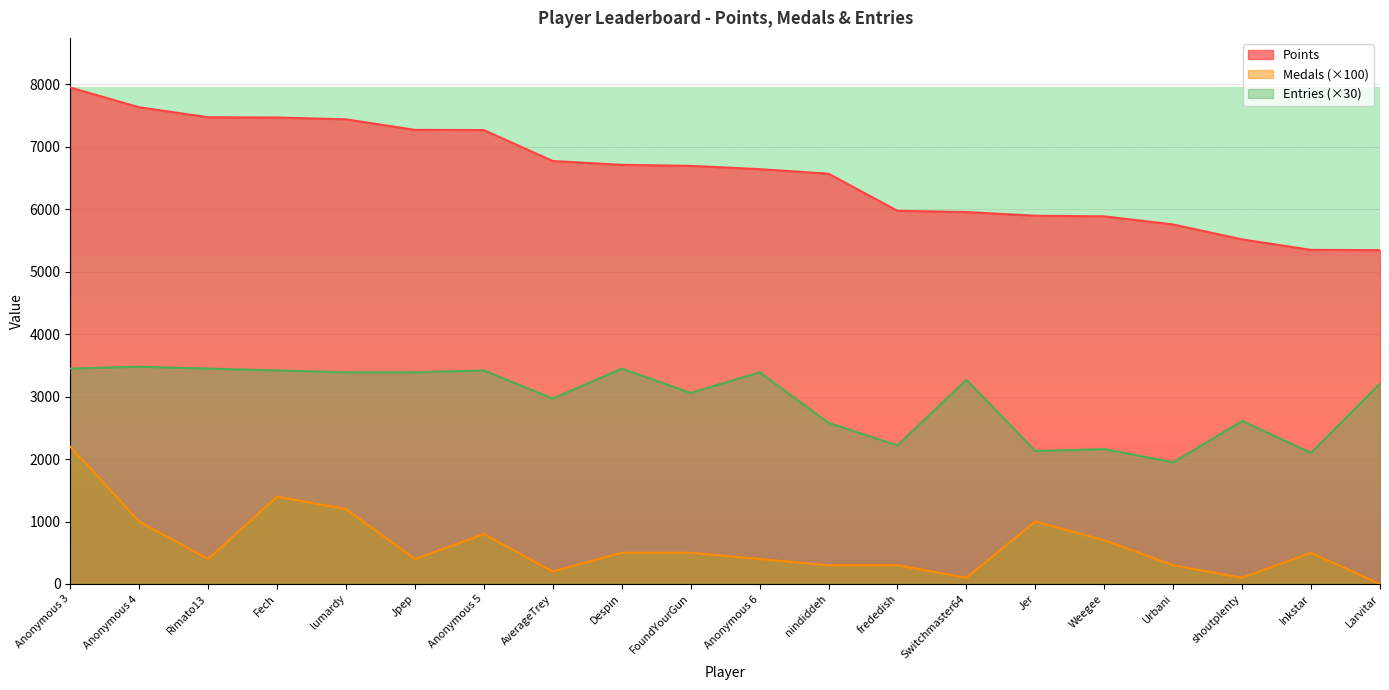

Reading right to left, extract all data points from this chart.

Points: Larvitar=5347	Inkstar=5351	shoutplenty=5519	Urbani=5758	Weegee=5888	Jer=5898	Switchmaster64=5957	frededish=5977	nindiddeh=6571	Anonymous 6=6644	FoundYourGun=6697	Despin=6713	AverageTrey=6774	Anonymous 5=7270	Jpep=7273	lumardy=7442	Fech=7471	Rimato13=7475	Anonymous 4=7635	Anonymous 3=7951
Medals: Larvitar=0	Inkstar=500	shoutplenty=100	Urbani=300	Weegee=700	Jer=1000	Switchmaster64=100	frededish=300	nindiddeh=300	Anonymous 6=400	FoundYourGun=500	Despin=500	AverageTrey=200	Anonymous 5=800	Jpep=400	lumardy=1200	Fech=1400	Rimato13=400	Anonymous 4=1000	Anonymous 3=2200
Entries: Larvitar=3210	Inkstar=2100	shoutplenty=2610	Urbani=1950	Weegee=2160	Jer=2130	Switchmaster64=3270	frededish=2220	nindiddeh=2580	Anonymous 6=3390	FoundYourGun=3060	Despin=3450	AverageTrey=2970	Anonymous 5=3420	Jpep=3390	lumardy=3390	Fech=3420	Rimato13=3450	Anonymous 4=3480	Anonymous 3=3450